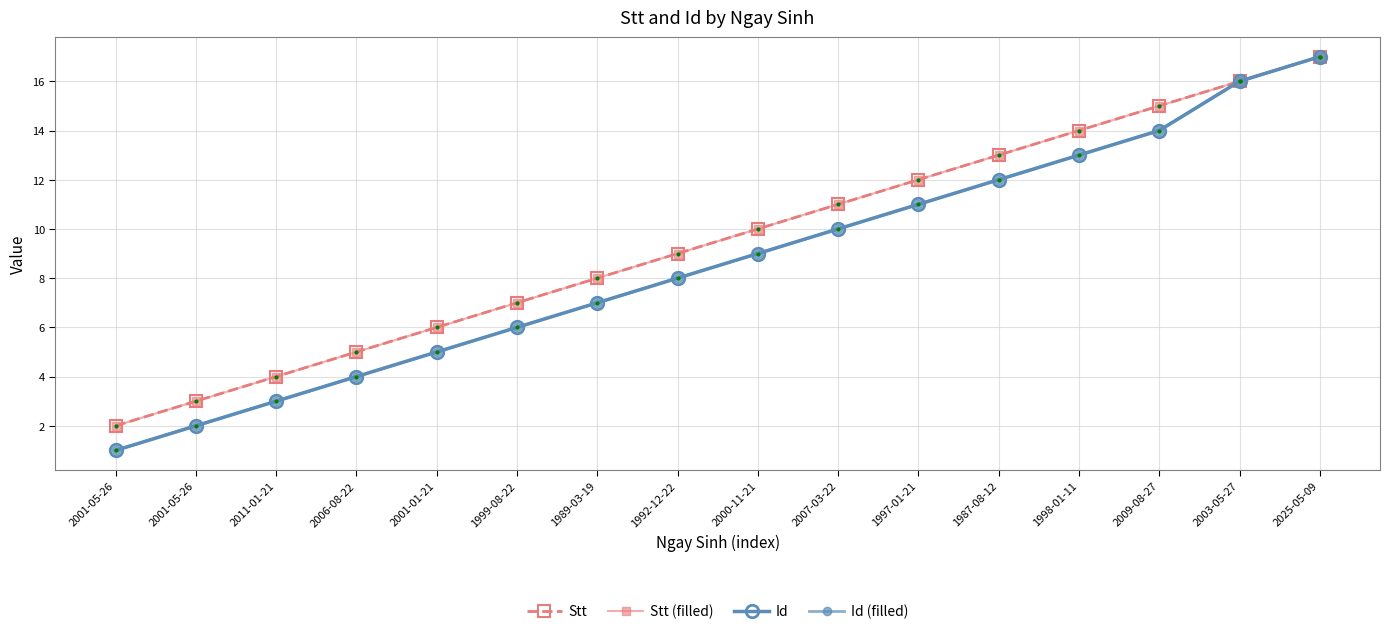

Is this an area chart (filled region under the line)?

No